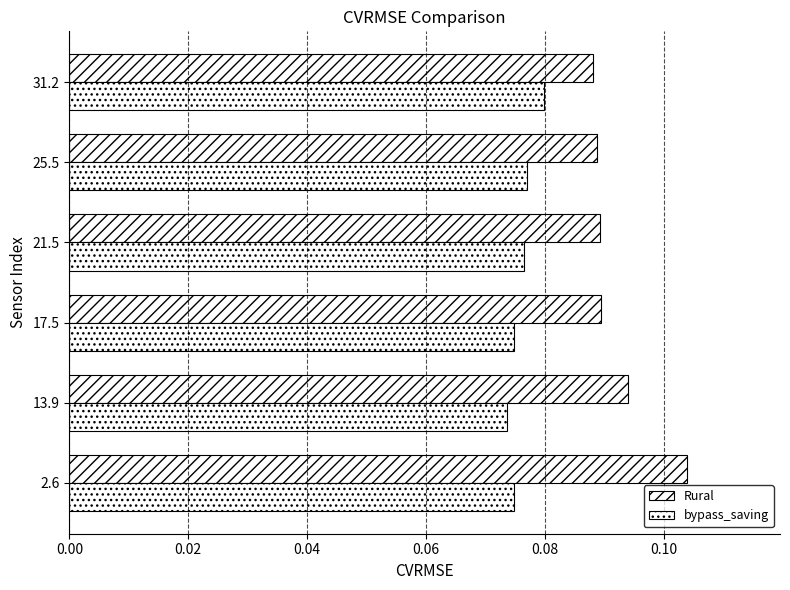

What is the greatest value displayed?

0.1